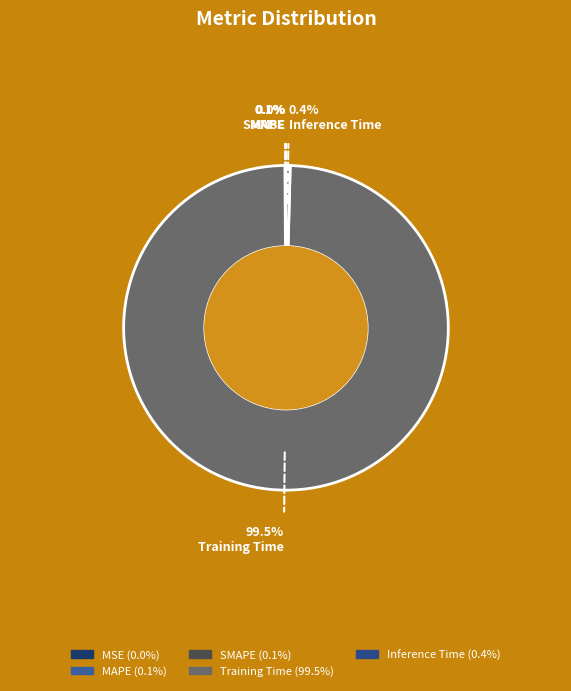

True or false: Training Time accounts for 99% of the total.

True